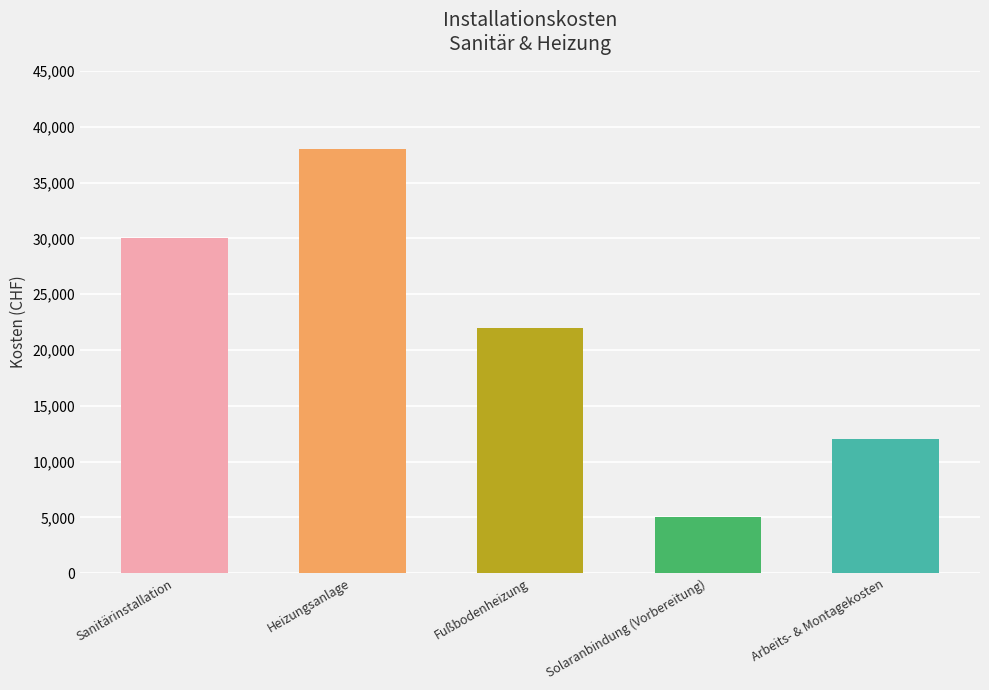

What is the label of the 3rd bar from the right?

Fußbodenheizung